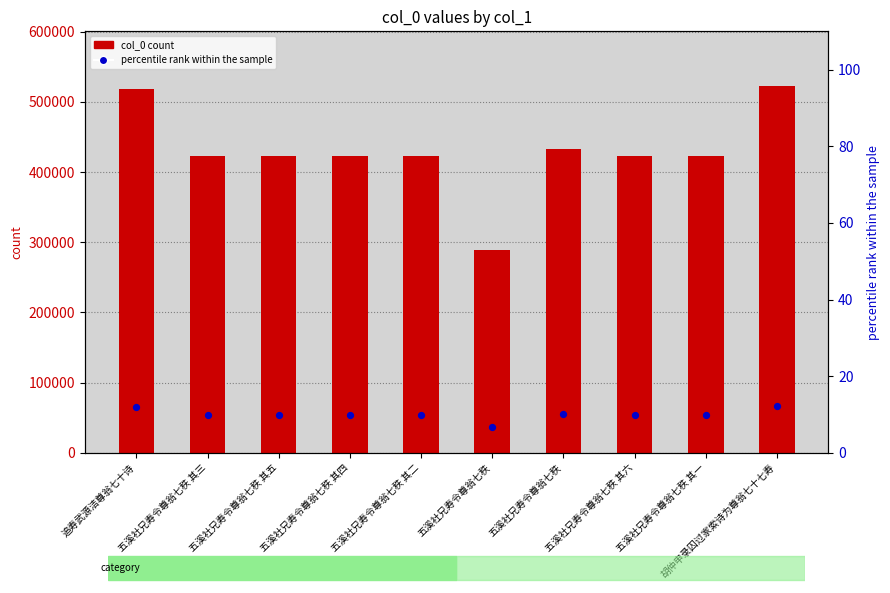

Is the value of col_0 count at 五溪社兄寿令尊翁七秩 greater than the value of percentile rank within the sample at 五溪社兄寿令尊翁七秩?

Yes